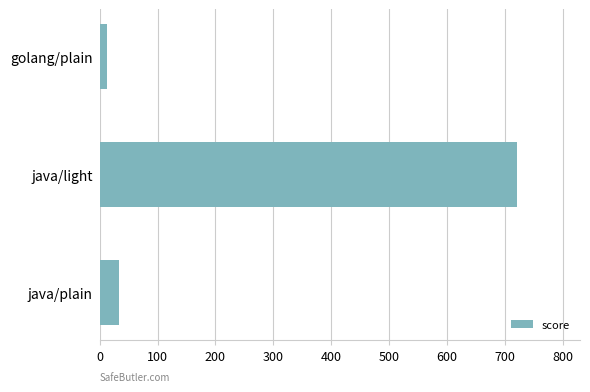

Where is the data nearest to the value 367?

java/plain